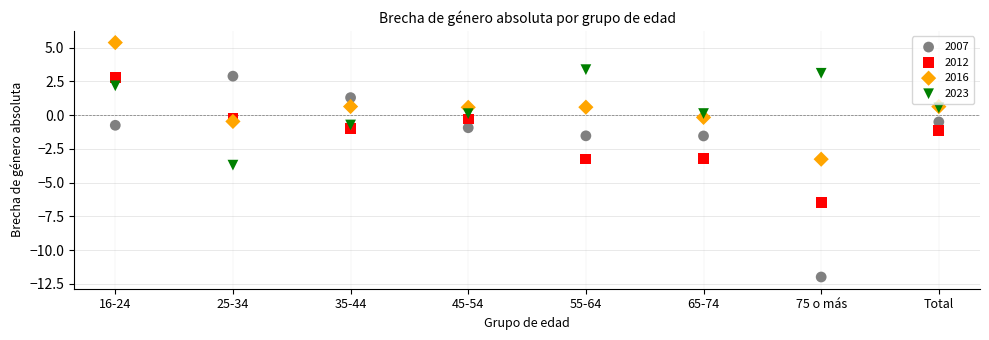

Which series has the widest spread of Y values?

2007